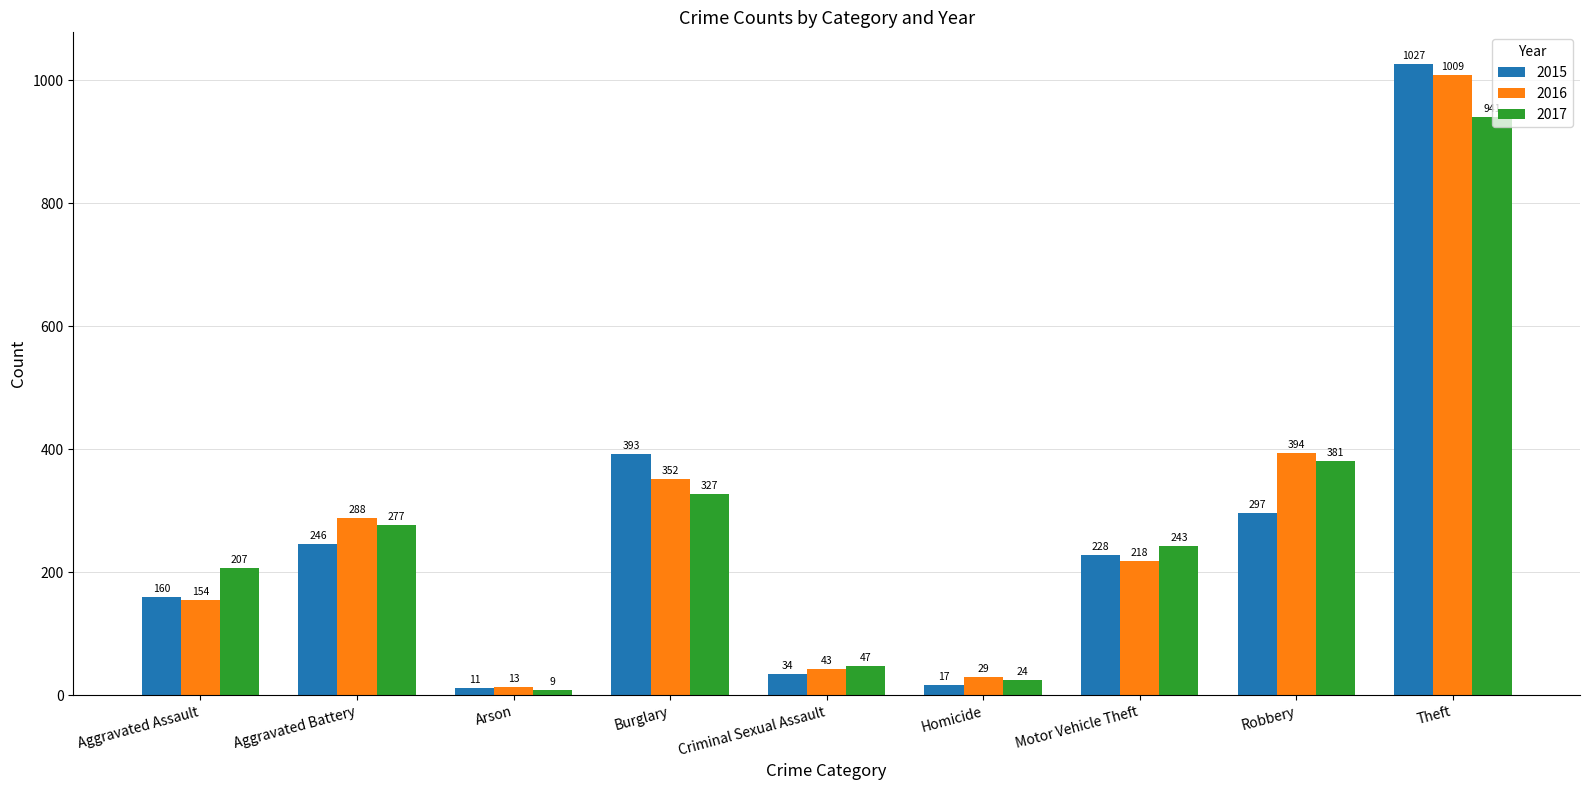

How many bars are there in each group?

3